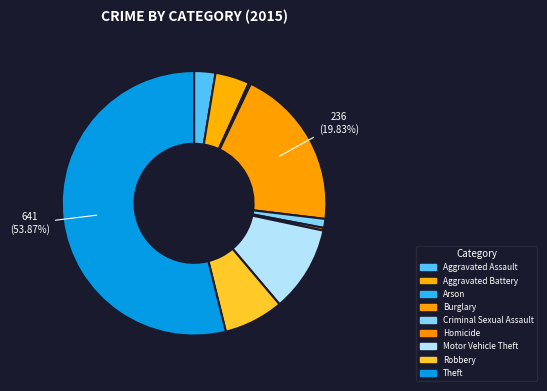

Which slice is the largest?

Theft